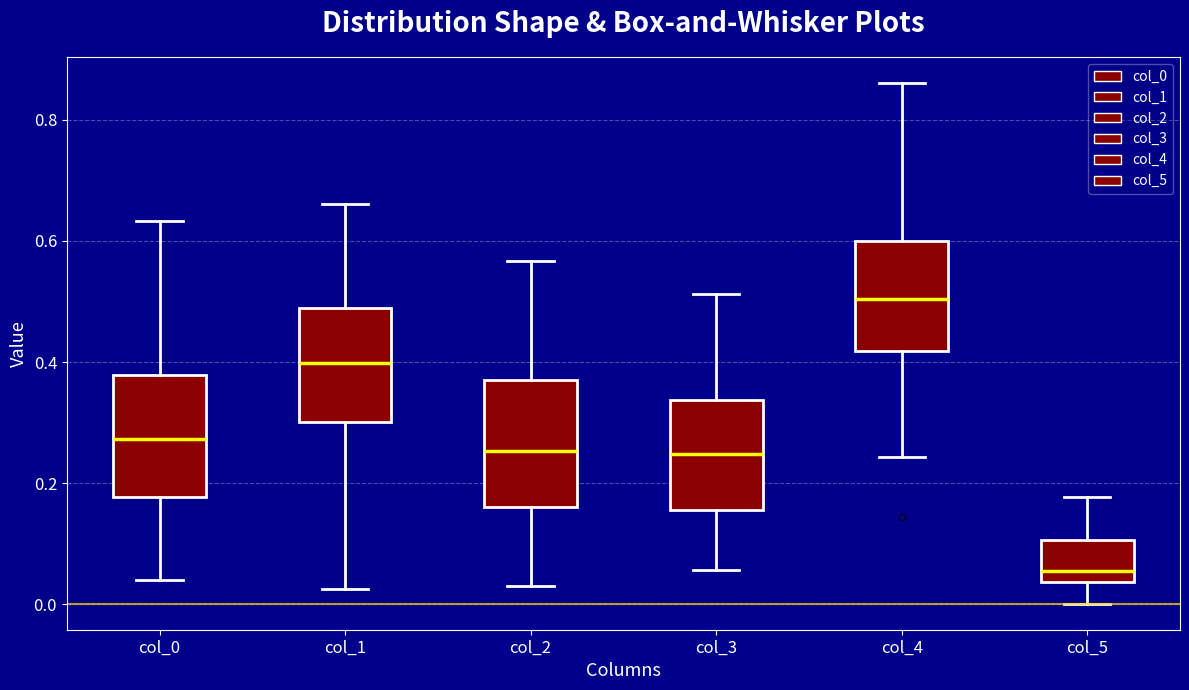

Where does the lower whisker of the box for col_4 end on the y-axis? The values are not printed on the chart, so give them approximately, as read against the axis.

0.24